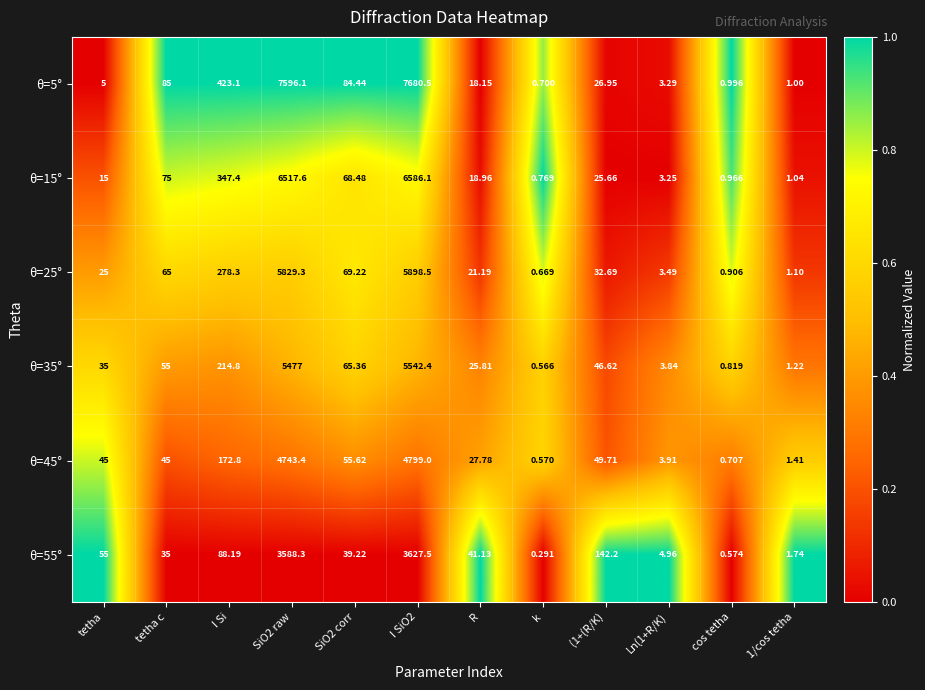

What is the total value across all series at SiO2 raw?

33751.7